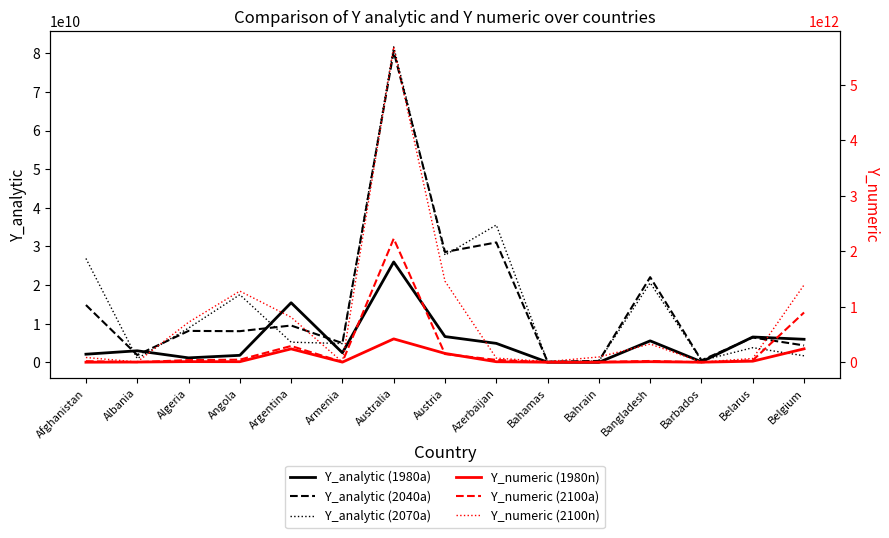

What are all the series names shown in the legend?

Y_analytic (1980a), Y_analytic (2040a), Y_analytic (2070a), Y_numeric (1980n), Y_numeric (2100a), Y_numeric (2100n)